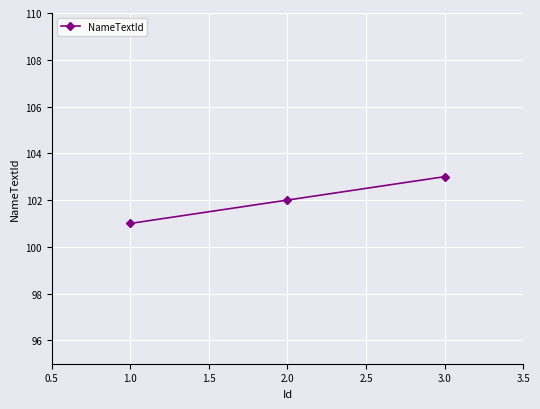

Reading right to left, extract all data points from this chart.

3.0=103	2.0=102	1.0=101